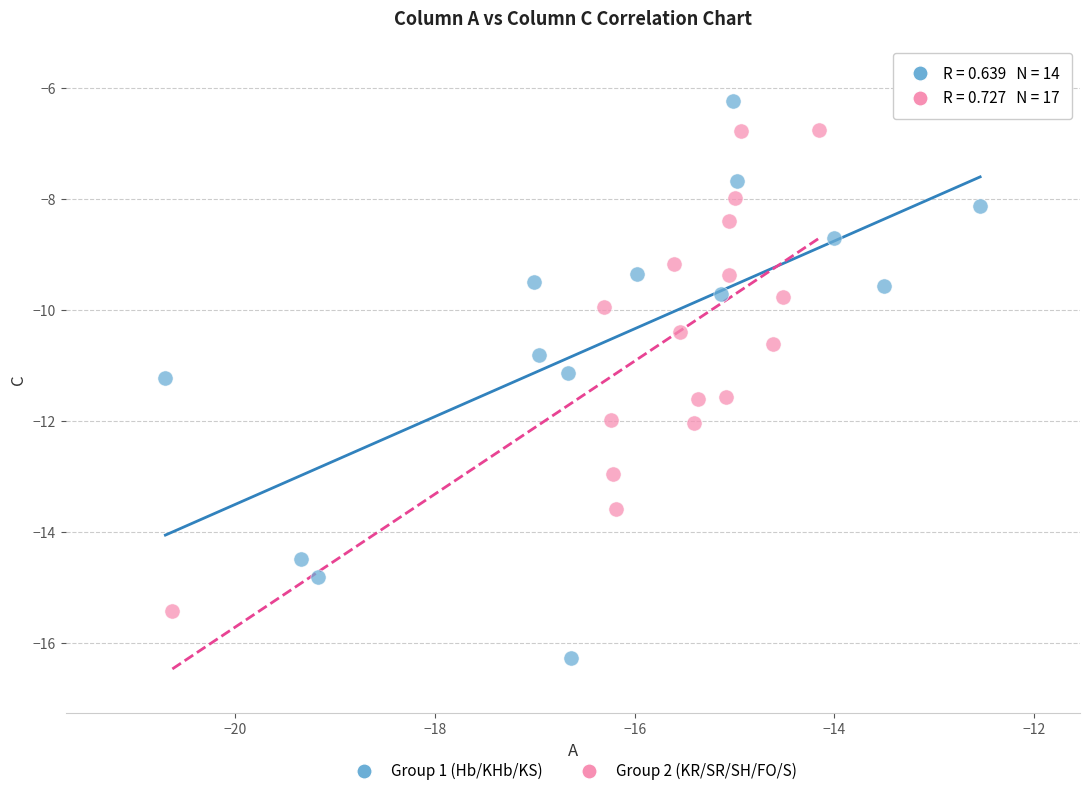

Which series contains the highest Y value?

Group 1 (Hb/KHb/KS)